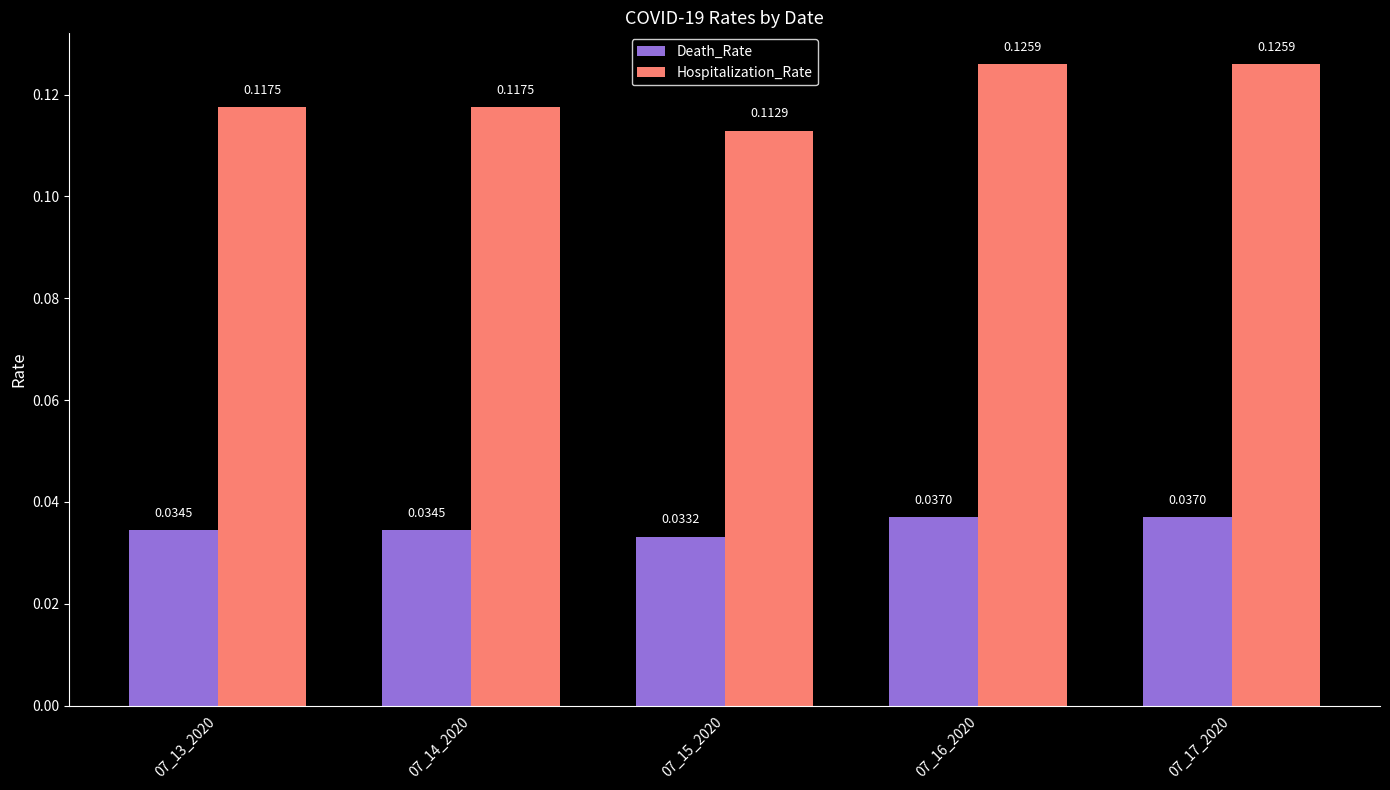

At 07_16_2020, list the series in order from smallest to largest.

Death_Rate, Hospitalization_Rate